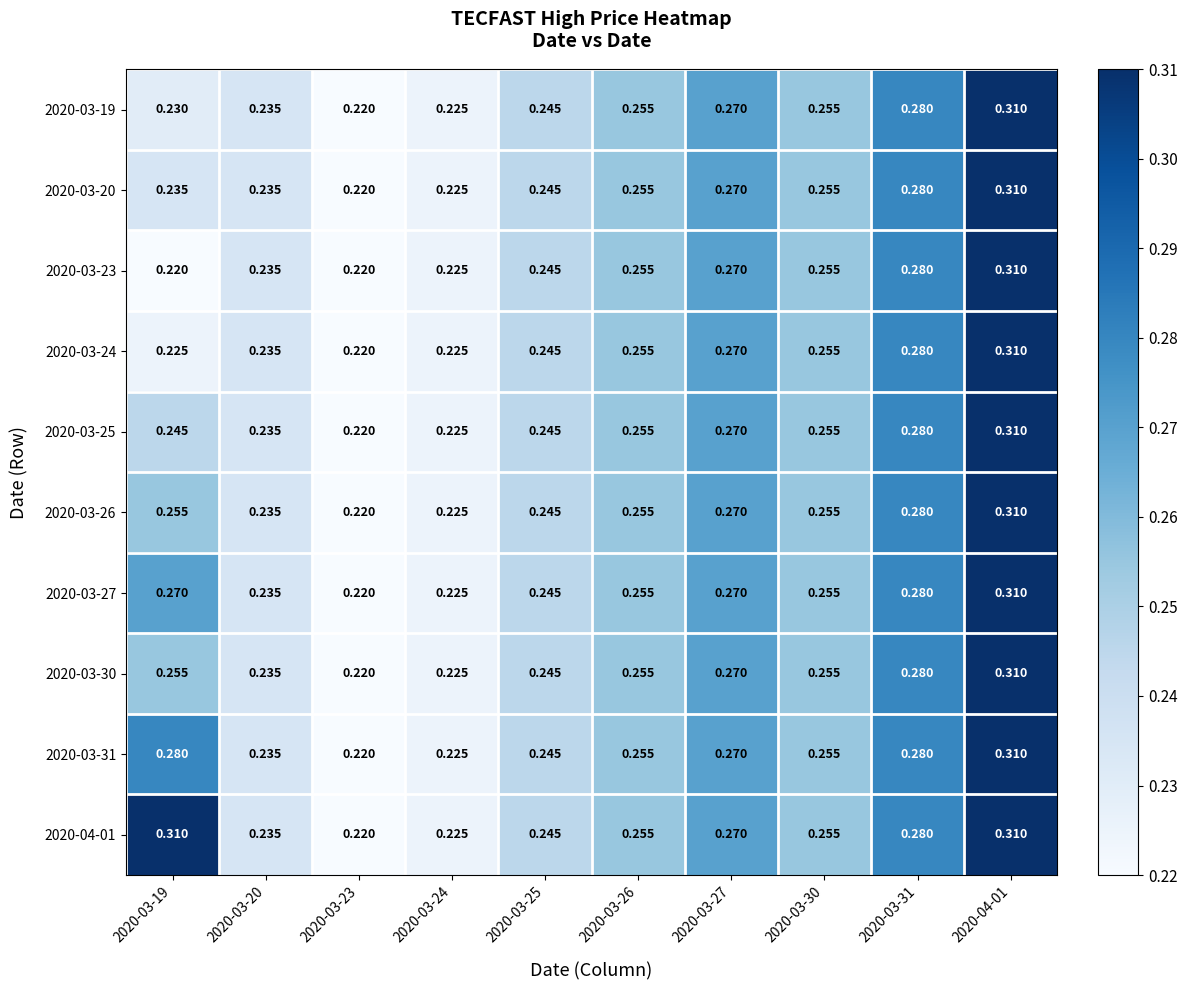

Which series has the widest spread of values?

2020-03-19